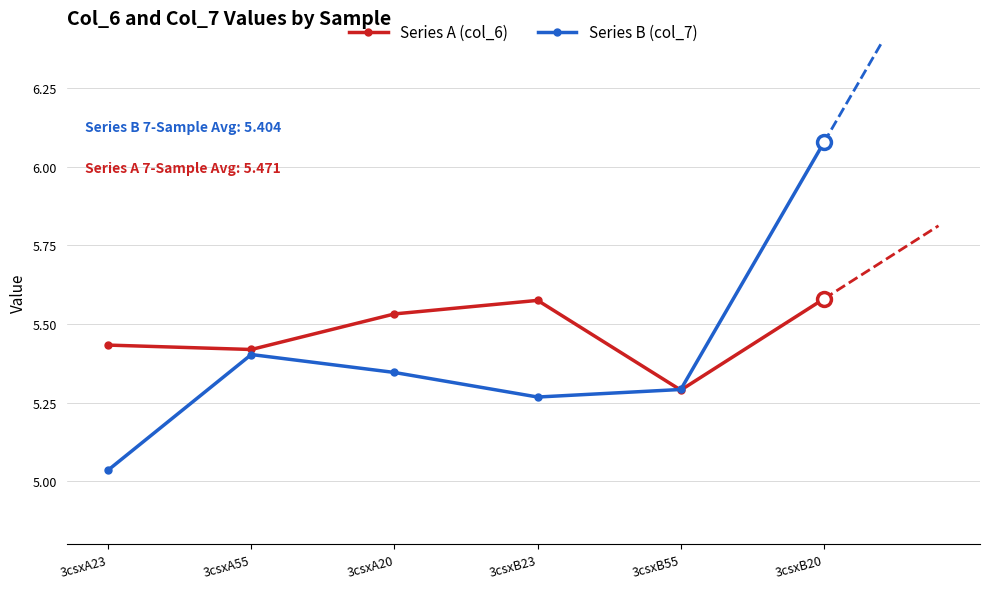

Where is the first local minimum for Series B (col_7)?

3csxB23